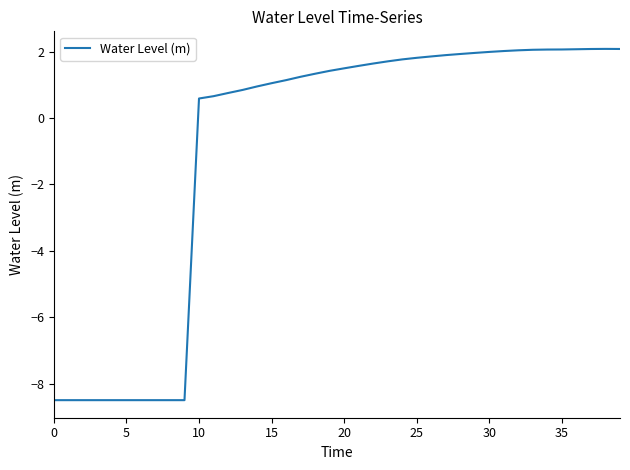

What is the smallest value displayed?

-8.5